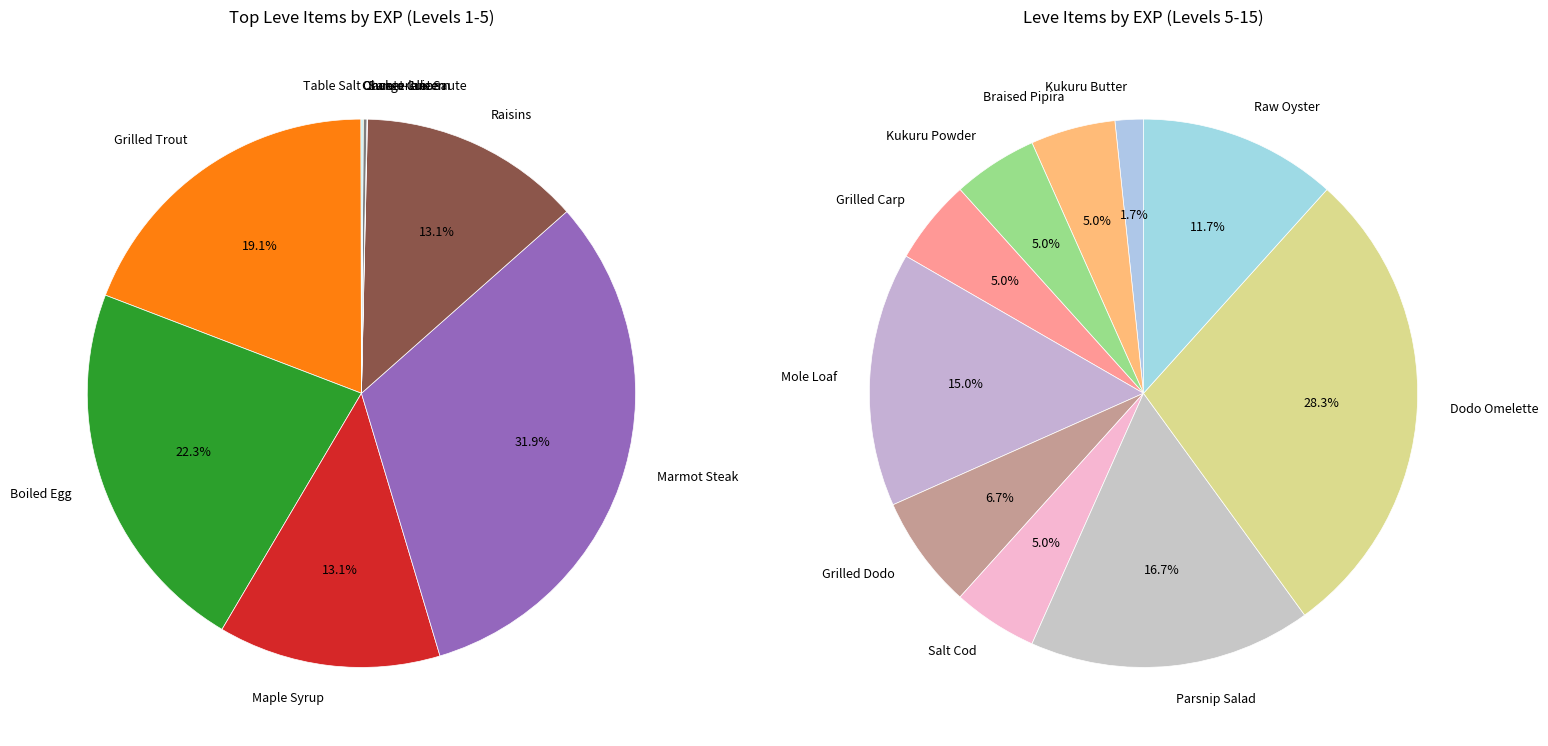

Does Parsnip Salad represent more than half of the total?

No